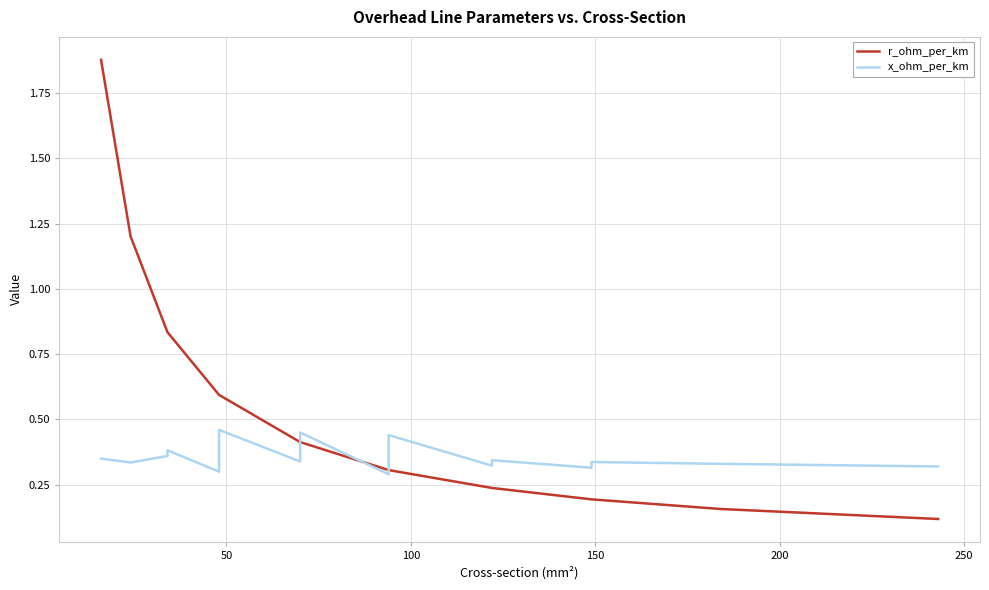

How many x_ohm_per_km values are between 0 and 1?

21